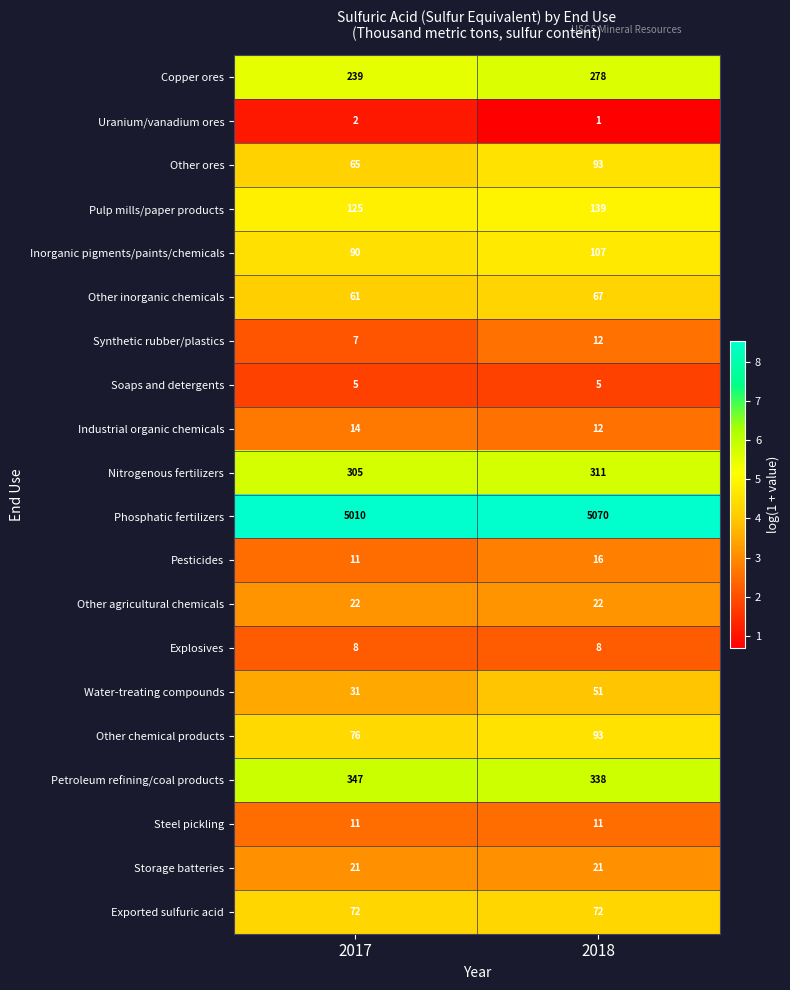

What is the maximum value shown in the chart?

5070